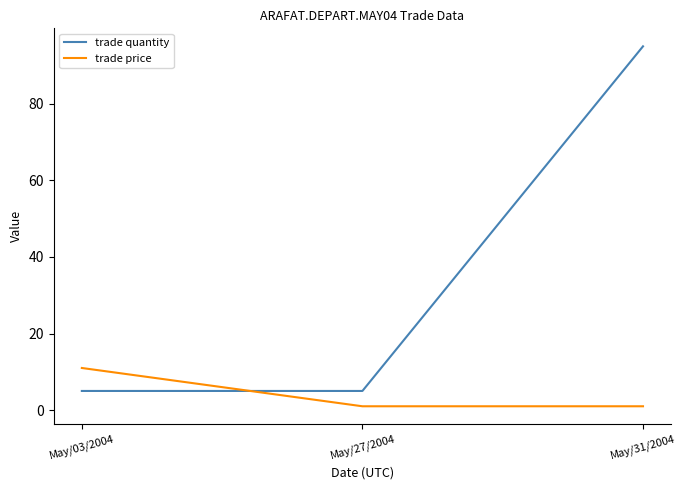

How many lines are shown in the chart?

2